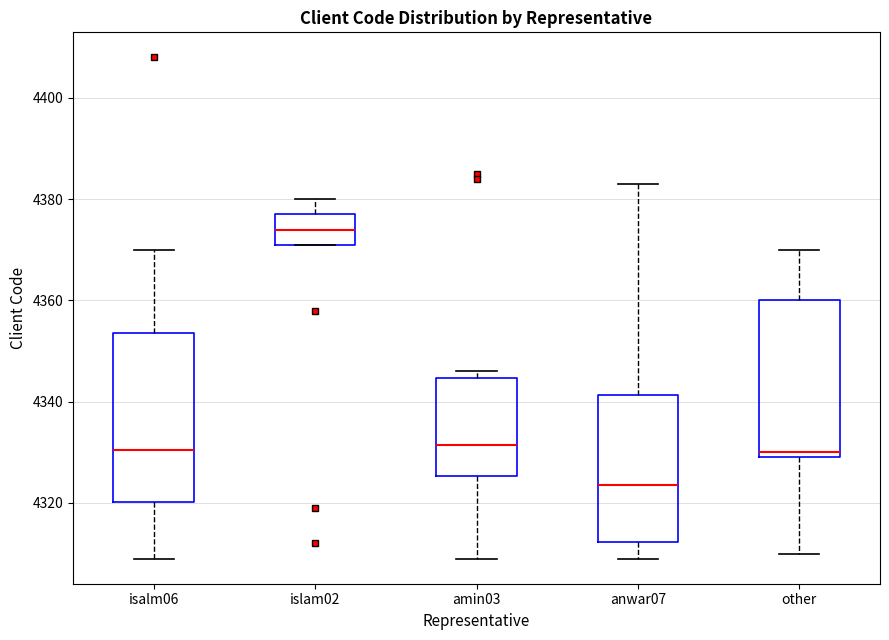

Comparing the boxes themselves (not the whiskers), which one is the tallest?

isalm06